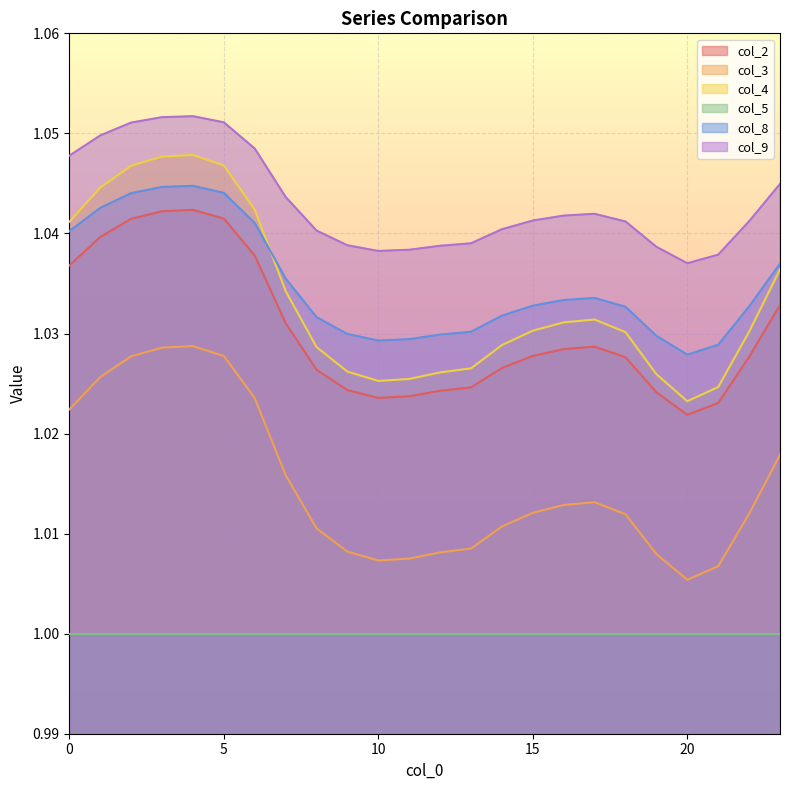

At which label does col_4 reach its peak?

4